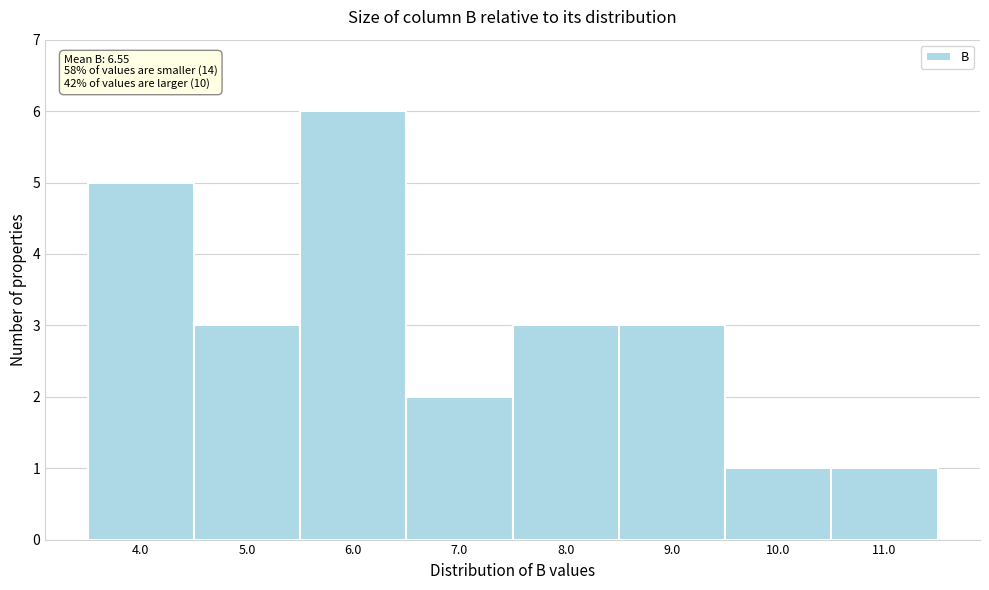

Over which range of the x-axis is the bar tallest?

5.5 to 6.5